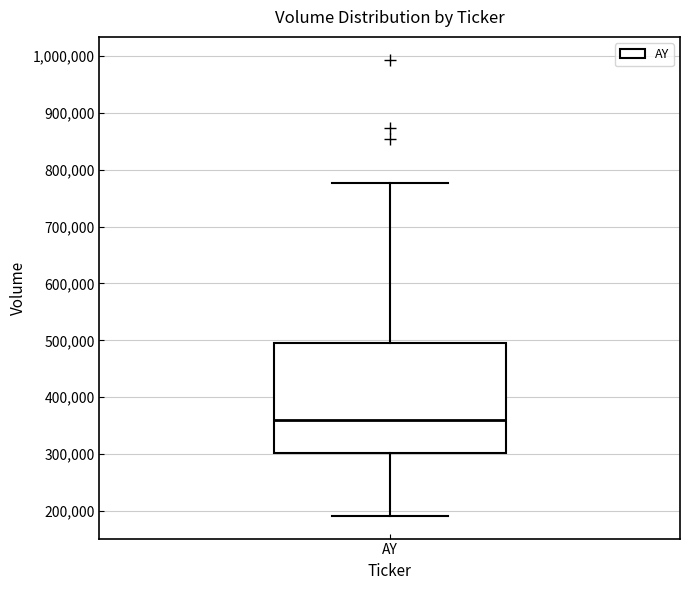

Where is the upper edge of the box for AY on the y-axis? The values are not printed on the chart, so give them approximately, as read against the axis.

490000